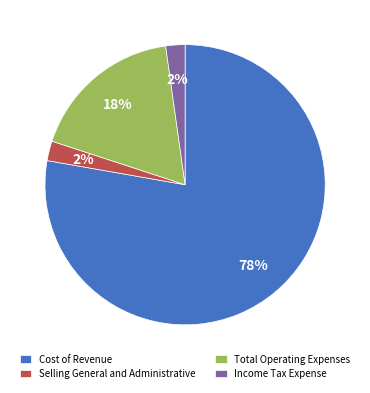

To the nearest percent, what is the combined percentage of Selling General and Administrative and Total Operating Expenses?

20%